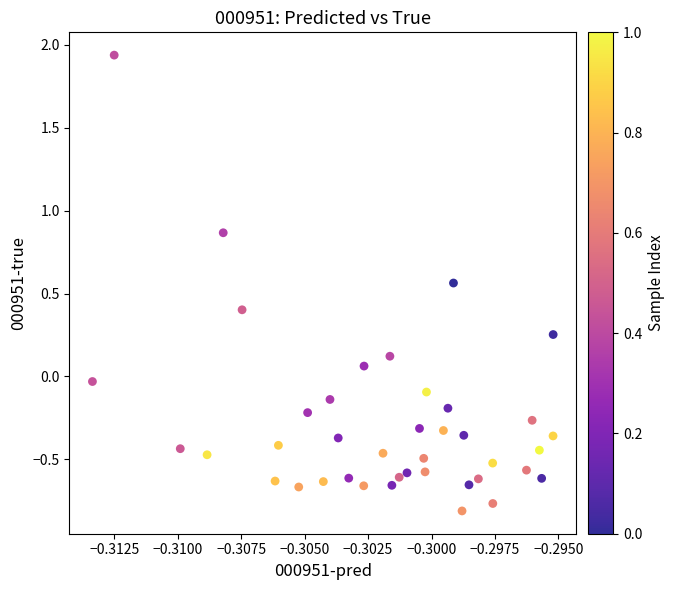

What is the range of Y values (max minus min)?

2.7